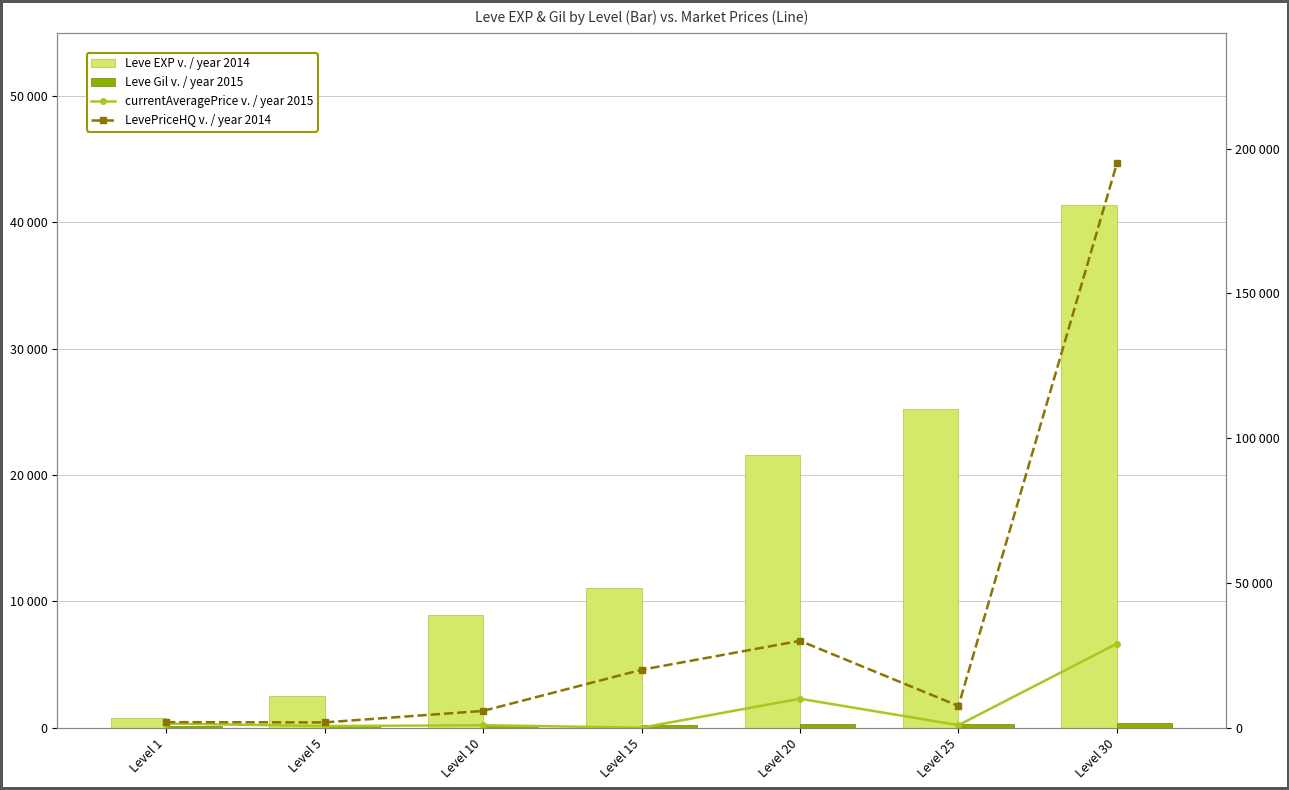

Are the bars horizontal?

No